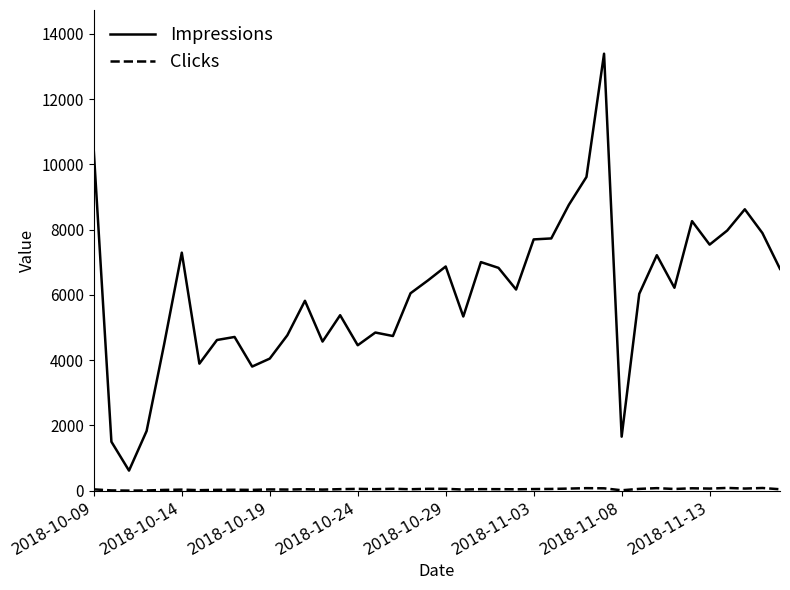

Which series has the widest spread of values?

Impressions